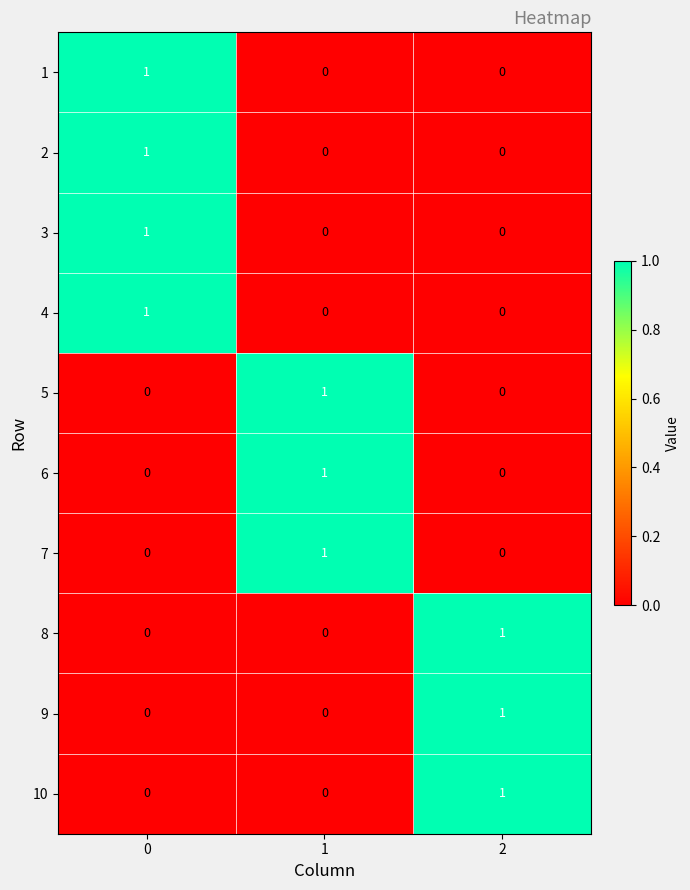

How many 4 values are between 0 and 1?

3